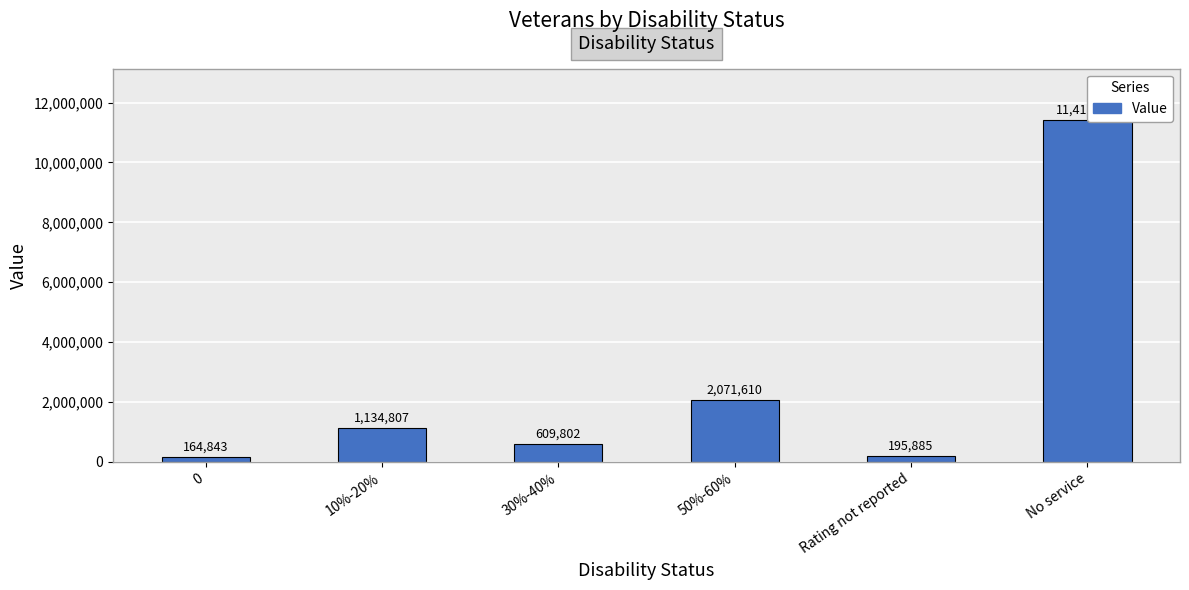

True or false: the data shows 2071610 at 50%-60%.

True